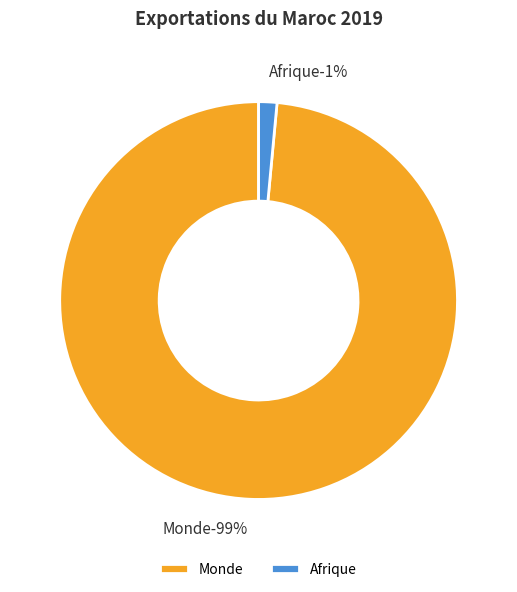

The Afrique slice represents 1% of the pie. True or false?

True